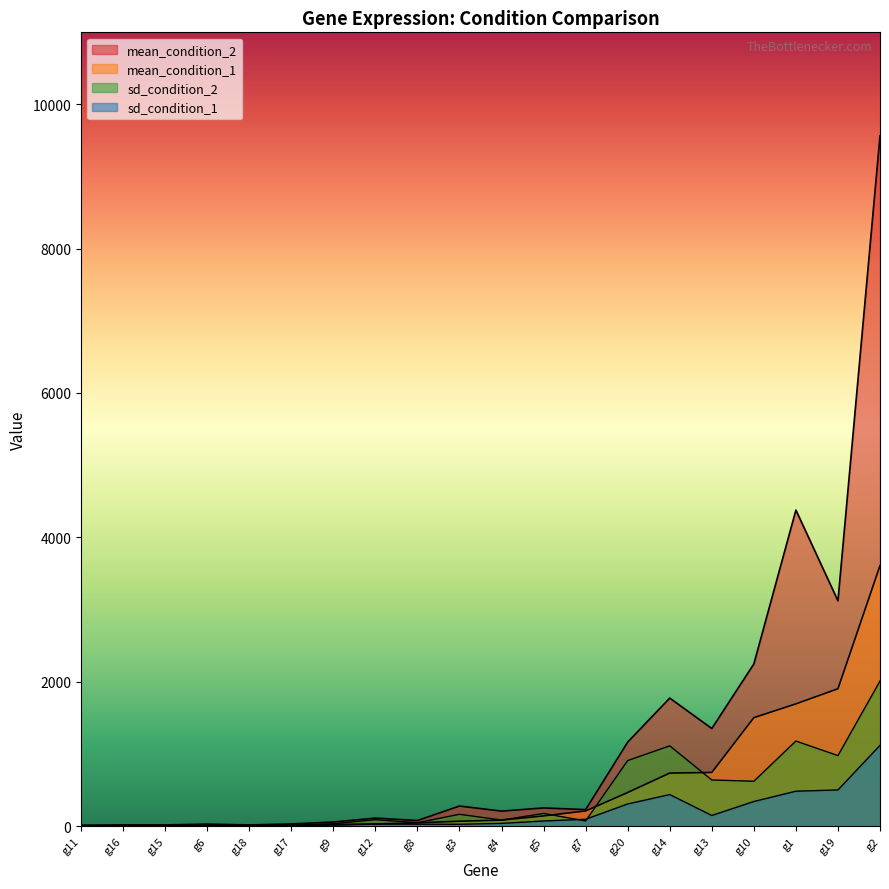

Which has a higher value, g10 or g16?

g10